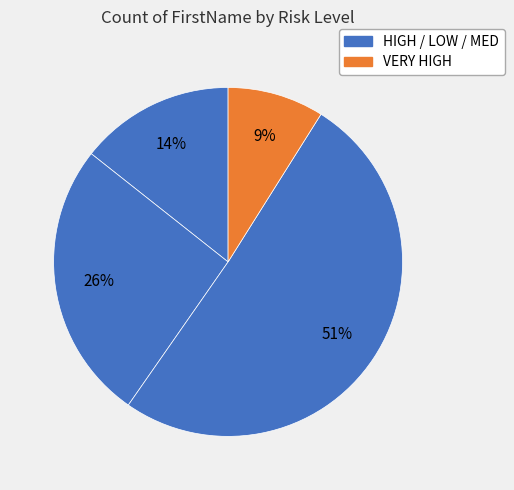

How many segments does this pie chart have?

4